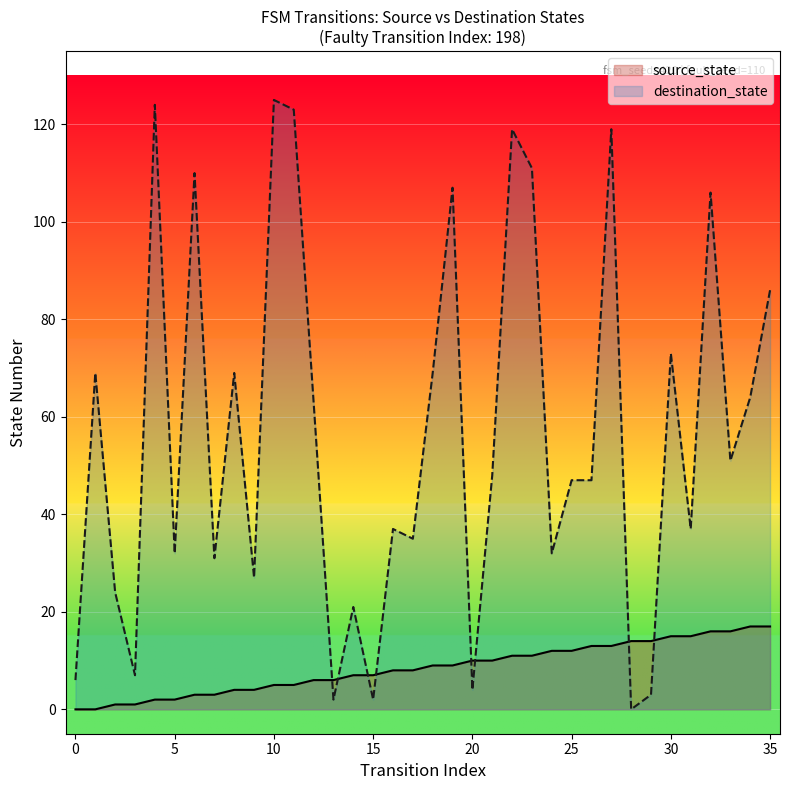

True or false: source_state and destination_state intersect in this chart.

True